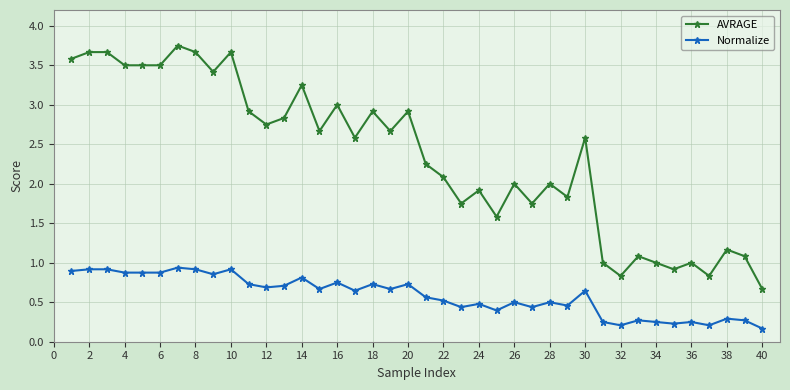

List the series in order of their peak value, lowest first.

Normalize, AVRAGE